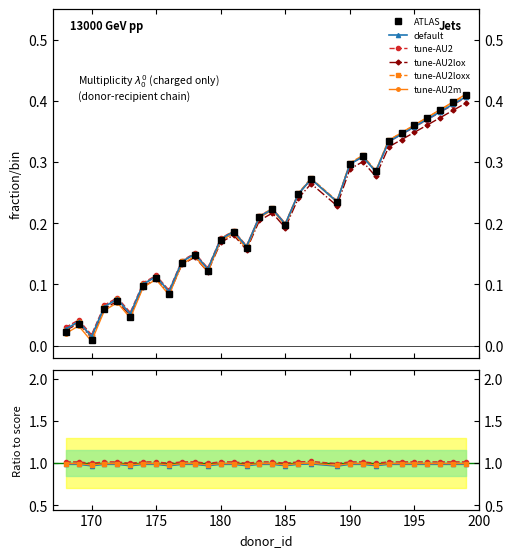

Is it true that the value at 192 is 0.5?

False